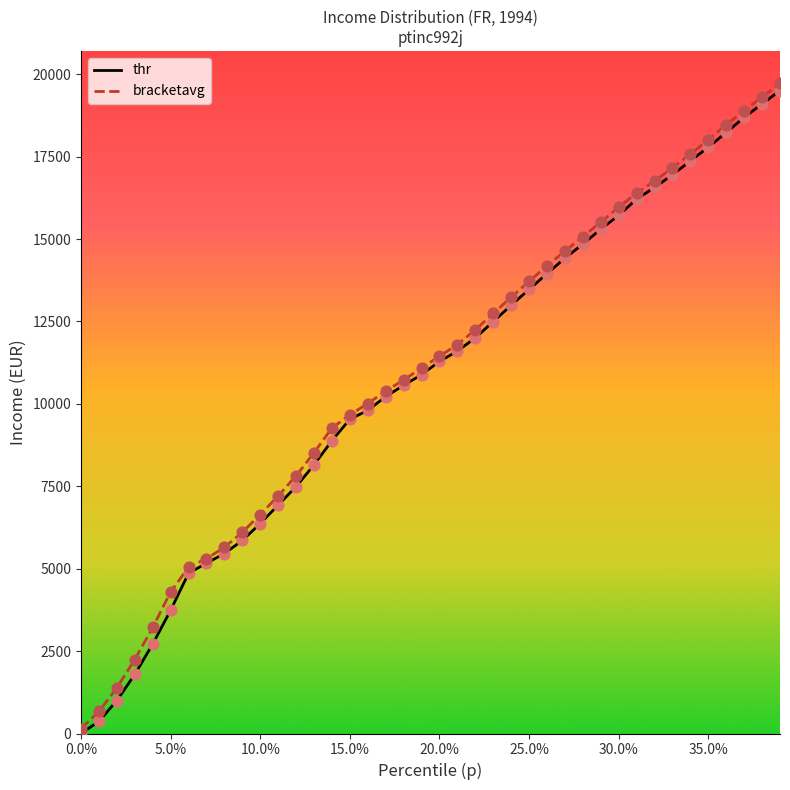

Which series contains the lowest Y value?

thr